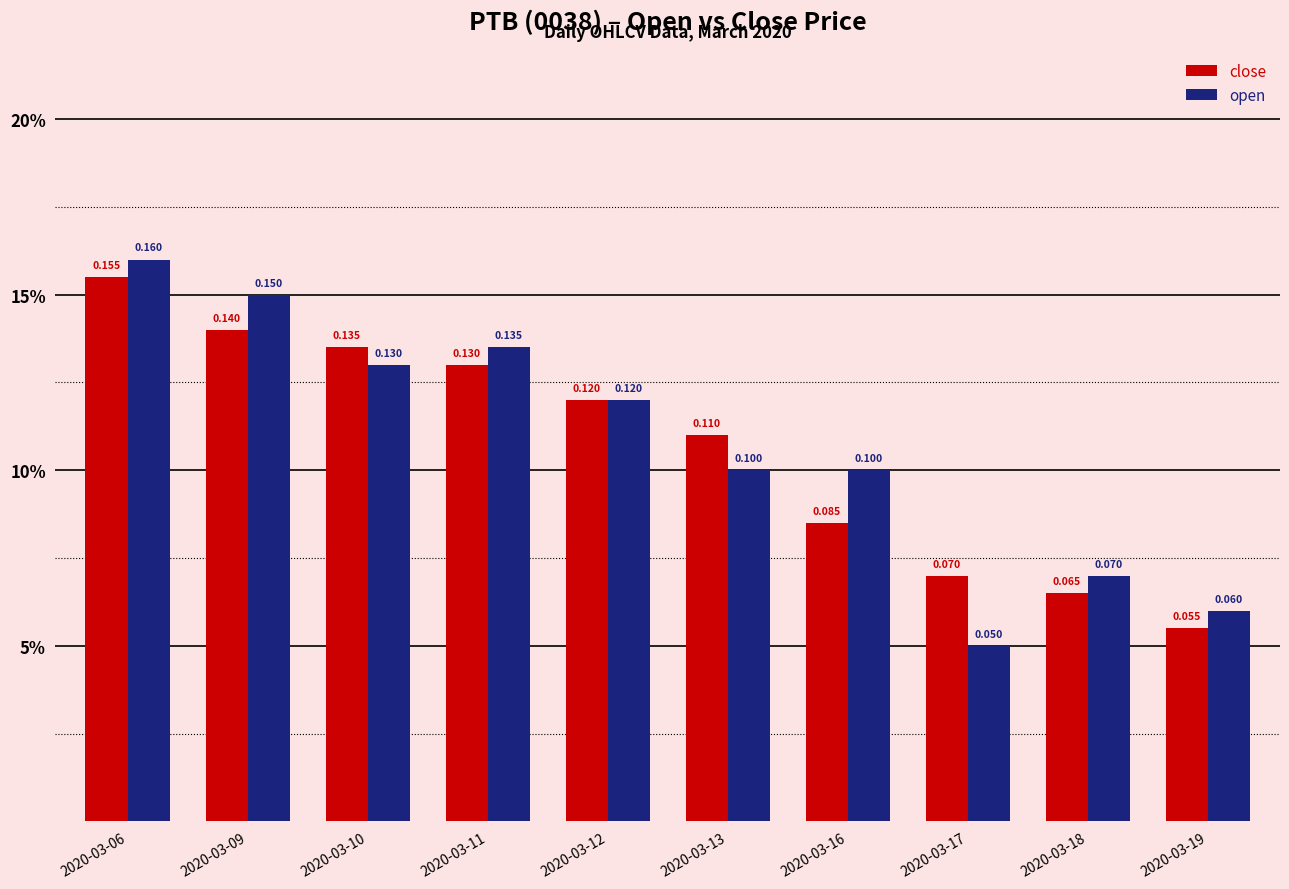

At how many categories does at least one series exceed 0?

10